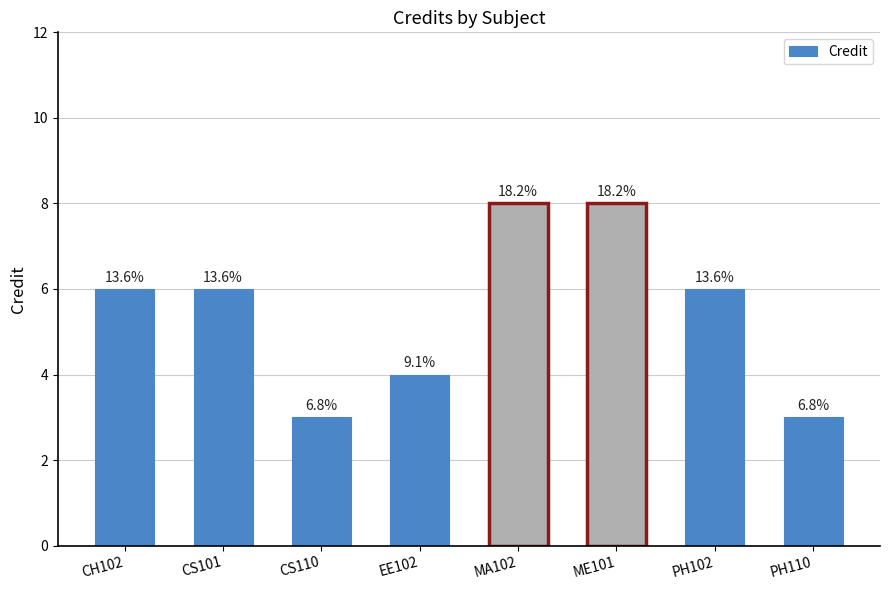

What is the sum of the values at PH110 and CS110?

6